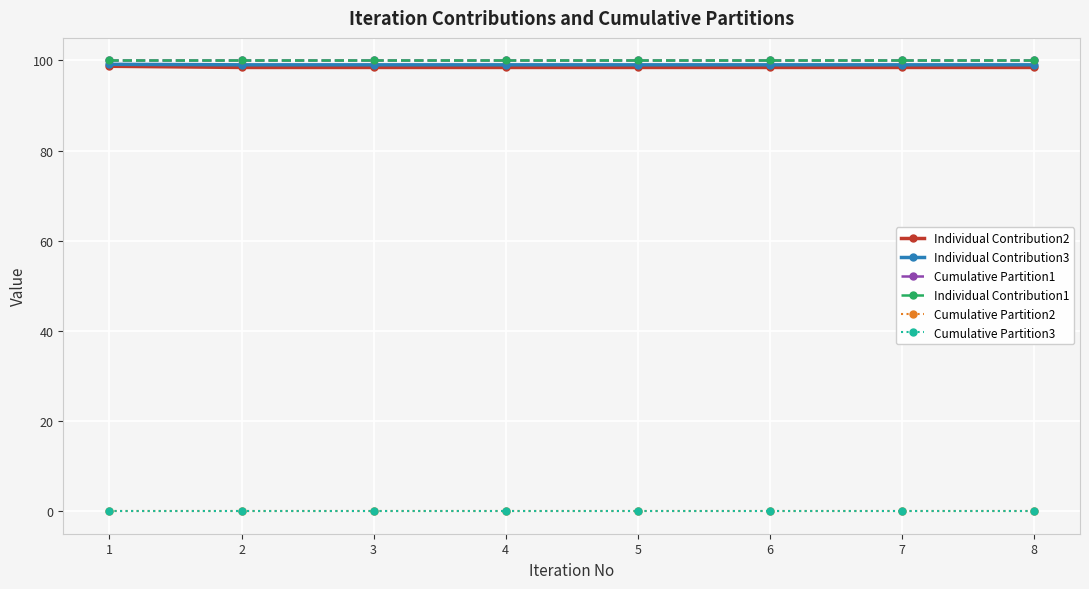

Reading left to right, list all the values displayed in this chart.

Individual Contribution2: 1=98.7	2=98.4	3=98.4	4=98.4	5=98.4	6=98.4	7=98.4	8=98.4
Individual Contribution3: 1=99.1	2=99.0	3=99.0	4=99.0	5=99.0	6=99.0	7=99.0	8=99.0
Cumulative Partition1: 1=100.0	2=100.0	3=100.0	4=100.0	5=100.0	6=100.0	7=100.0	8=100.0
Individual Contribution1: 1=100.0	2=100.0	3=100.0	4=100.0	5=100.0	6=100.0	7=100.0	8=100.0
Cumulative Partition2: 1=0.0	2=0.0	3=0.0	4=0.0	5=0.0	6=0.0	7=0.0	8=0.0
Cumulative Partition3: 1=0.0	2=0.0	3=0.0	4=0.0	5=0.0	6=0.0	7=0.0	8=0.0